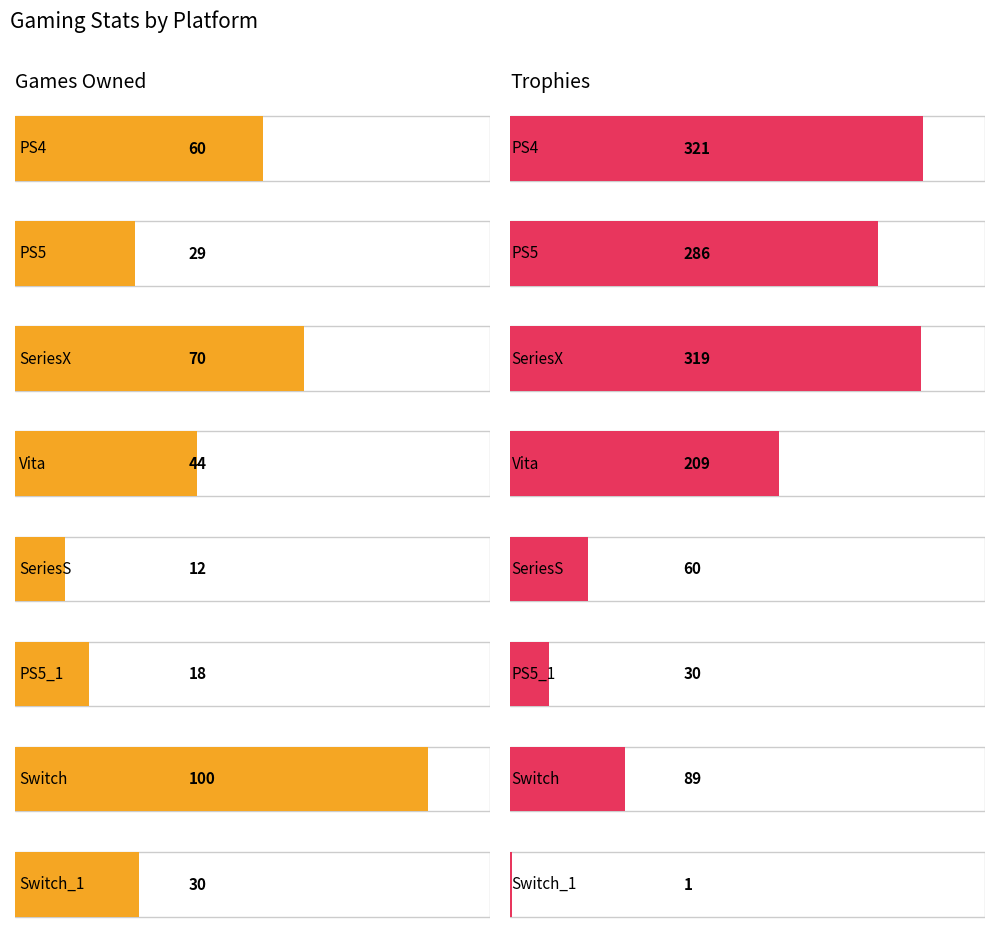

What is the total value across all series at PS4?

381